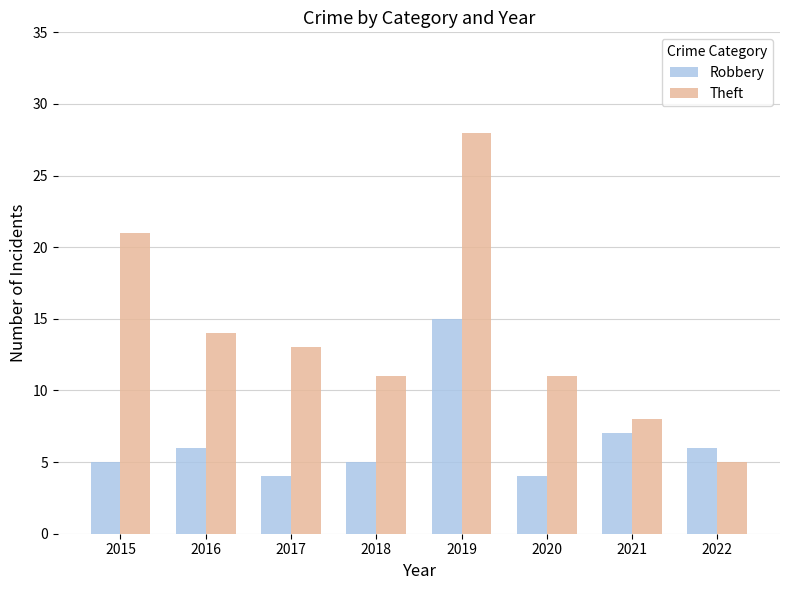

What is the sum of the Robbery values at 2017 and 2019?

19